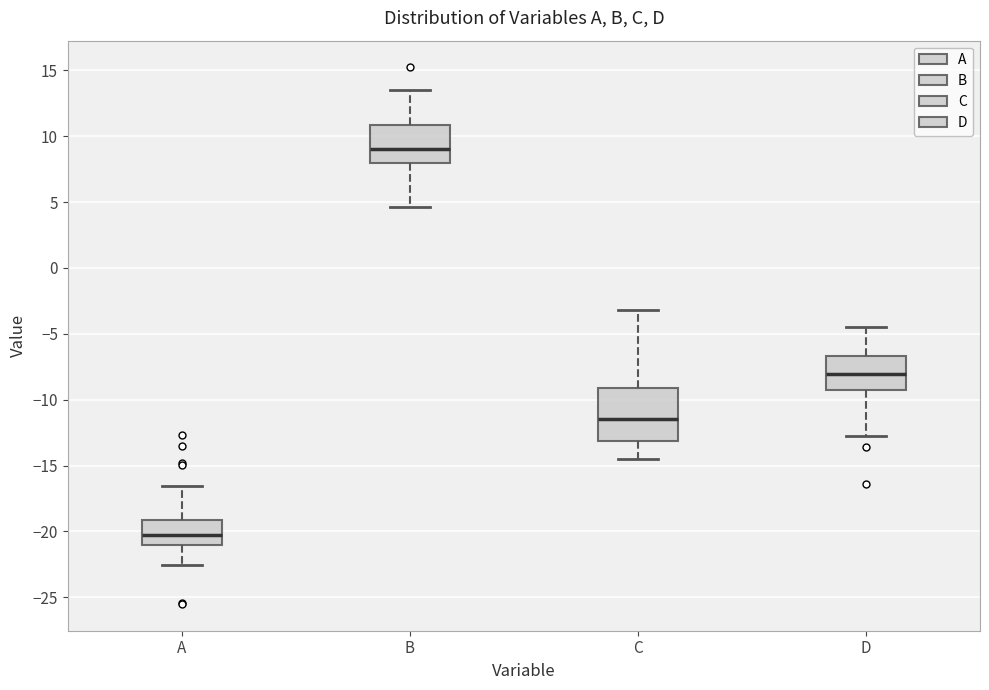

Where is the upper edge of the box for D on the y-axis? The values are not printed on the chart, so give them approximately, as read against the axis.

-6.5